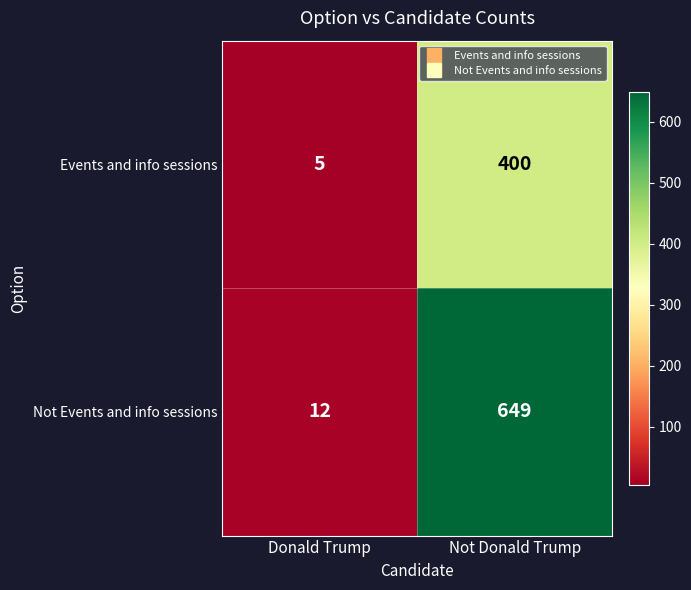

Read the Not Events and info sessions value at Donald Trump.

12